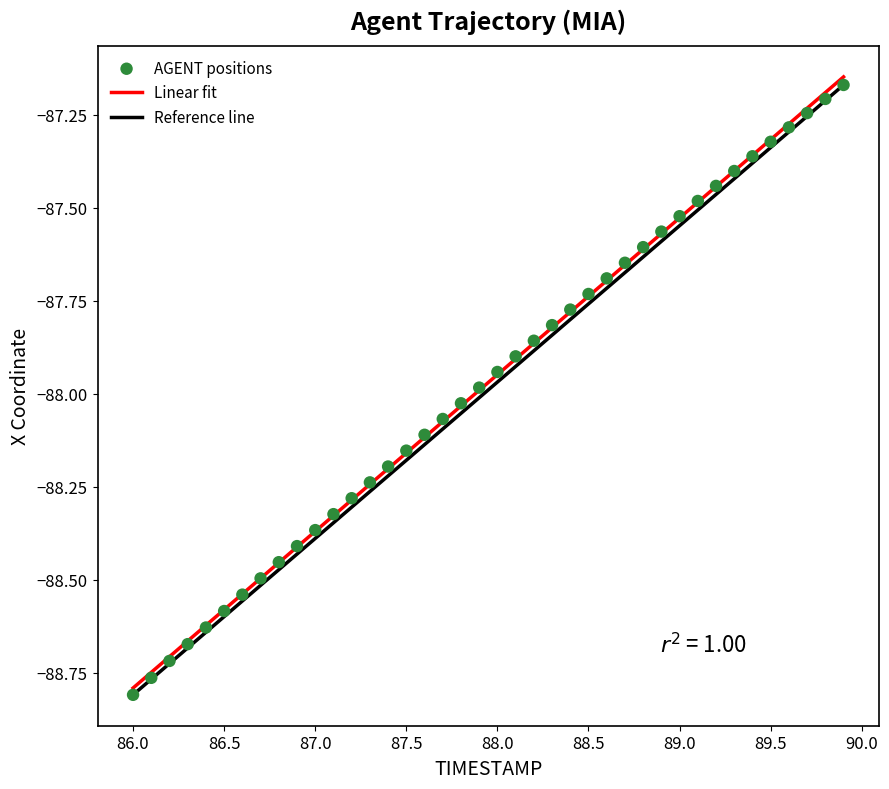

What is the range of X values (max minus min)?

3.9